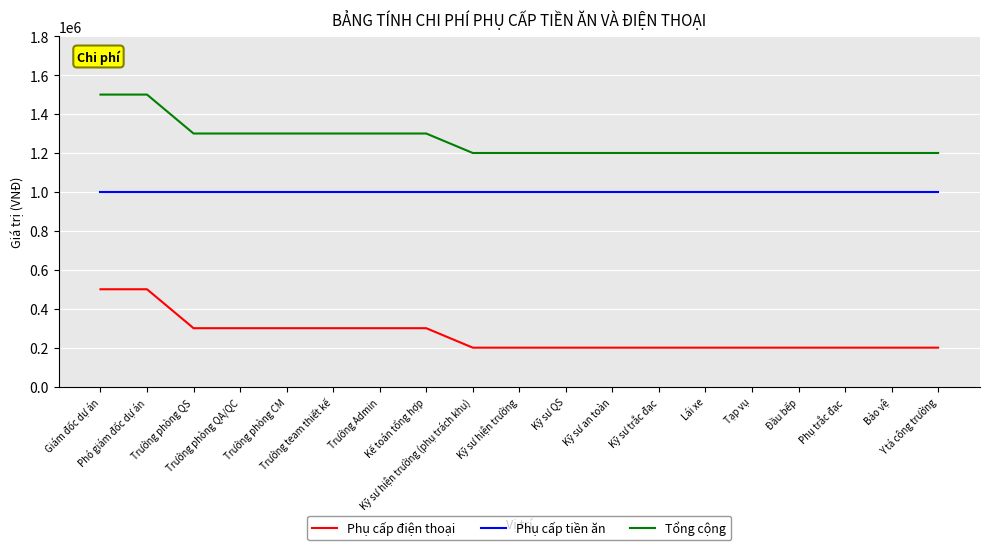

List the series in order of their peak value, highest first.

Tổng cộng, Phụ cấp tiền ăn, Phụ cấp điện thoại